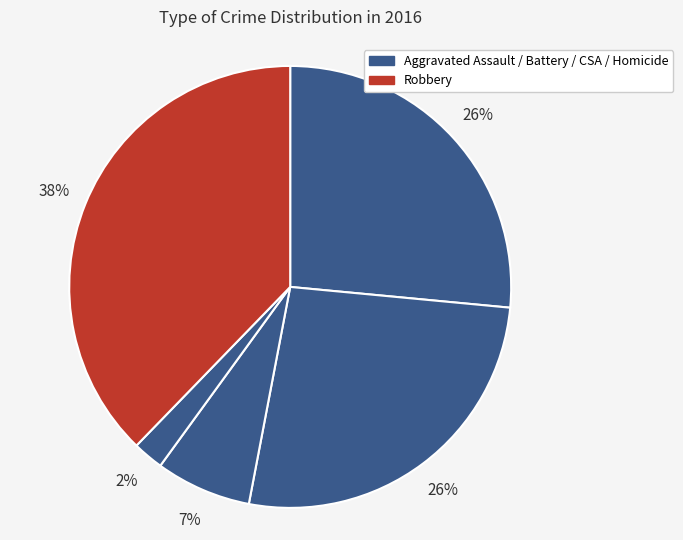

Which slice is the largest?

Robbery